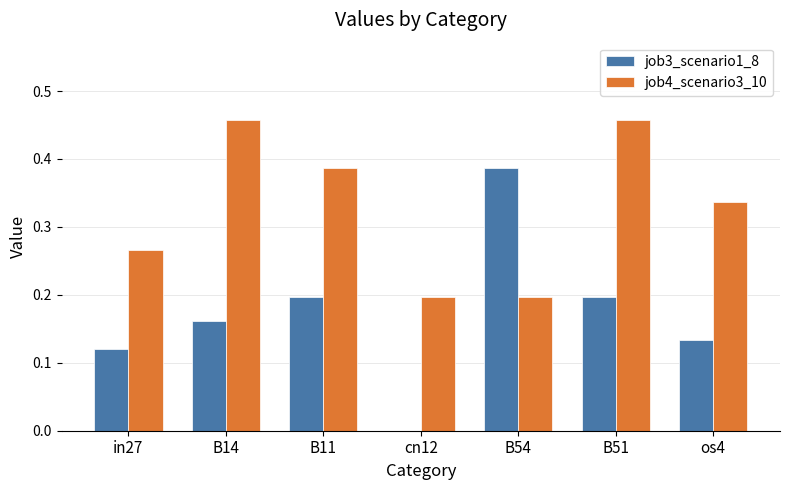

True or false: job3_scenario1_8 has a value of 0.3 at B11.

False